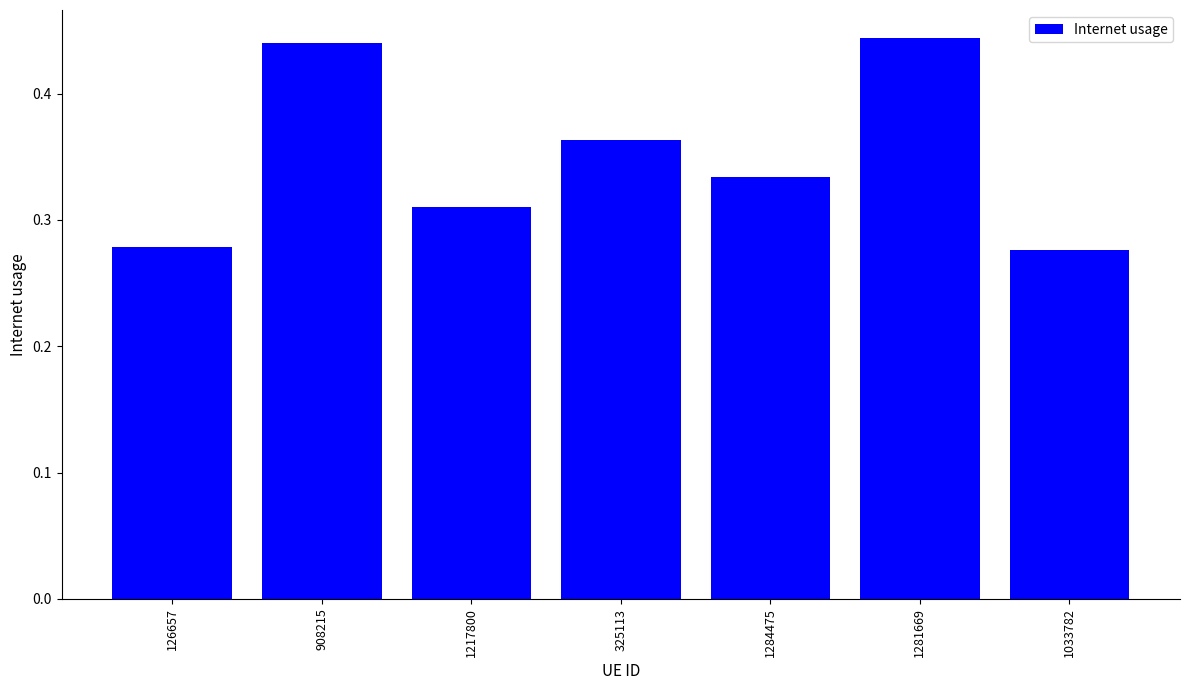

Does the chart contain stacked bars?

No